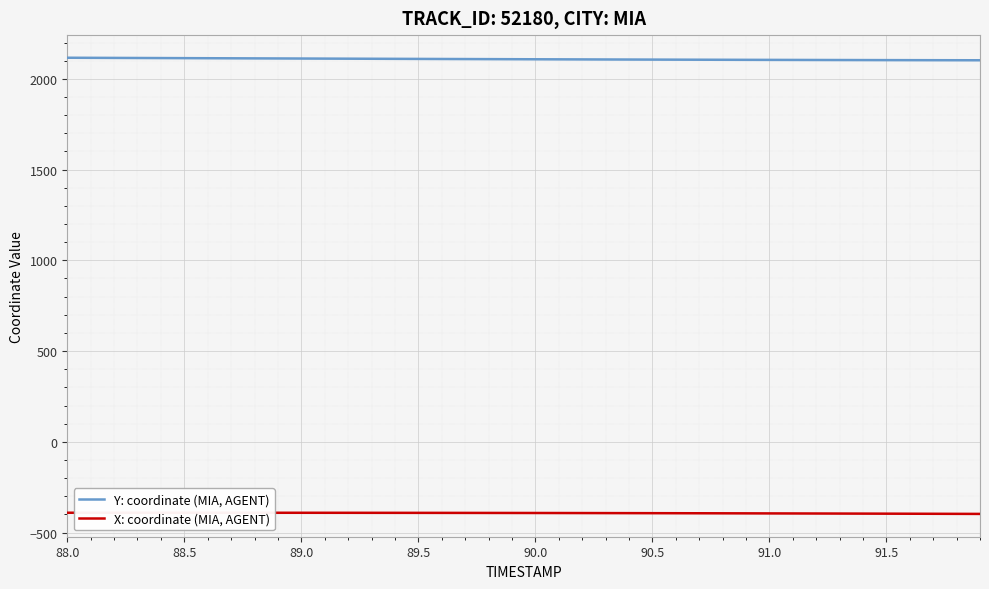

True or false: Y: coordinate (MIA, AGENT) has a value of 867.9 at 89.5.

False